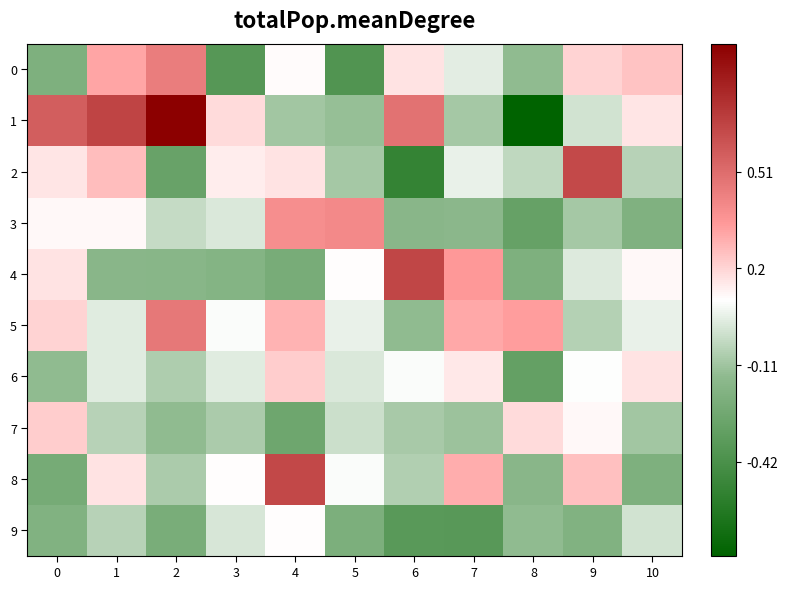

How many distinct data groups are displayed?

10